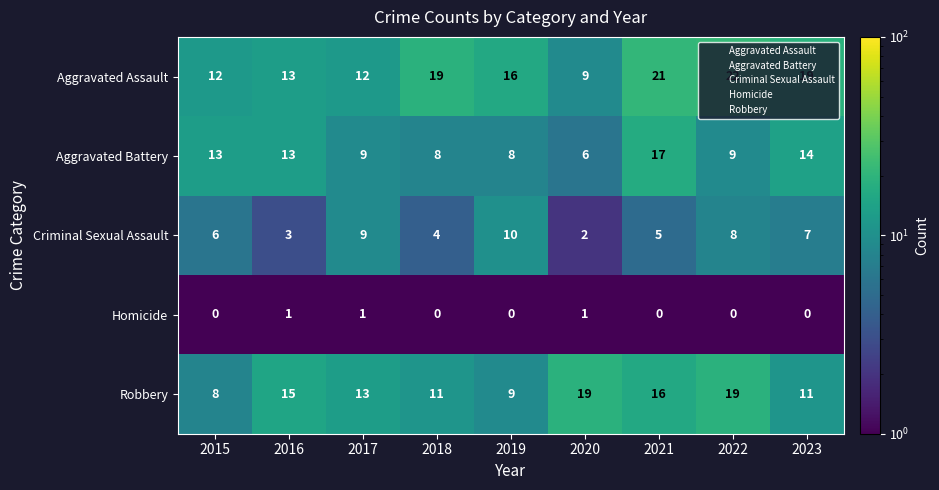

Between 2020 and 2021, which series saw the biggest shift?

Aggravated Assault